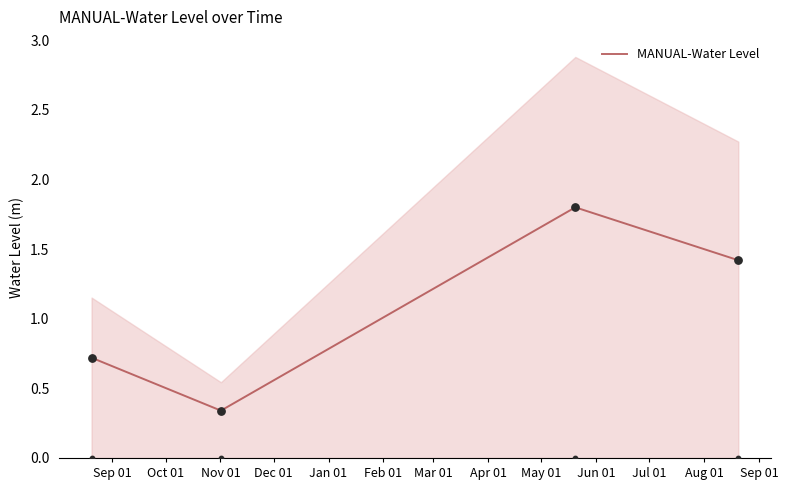

True or false: MANUAL-Water Level has more than 0 interior local peaks.

True